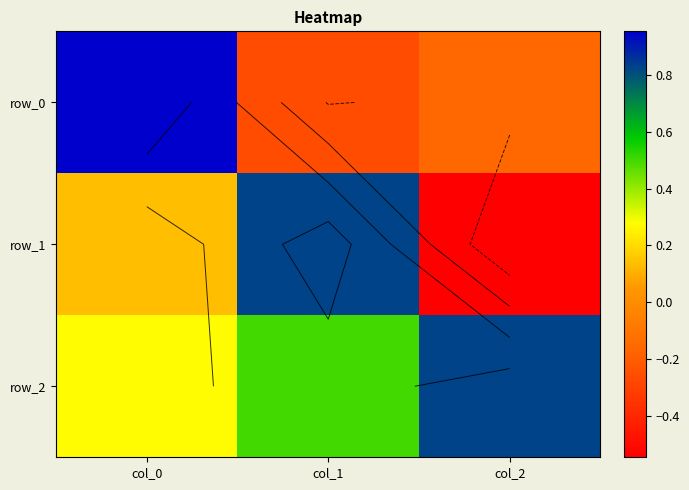

Reading left to right, what are all the values shown in this chart?

row_0: 1.0	-0.3	-0.2
row_1: 0.1	0.8	-0.5
row_2: 0.3	0.5	0.8